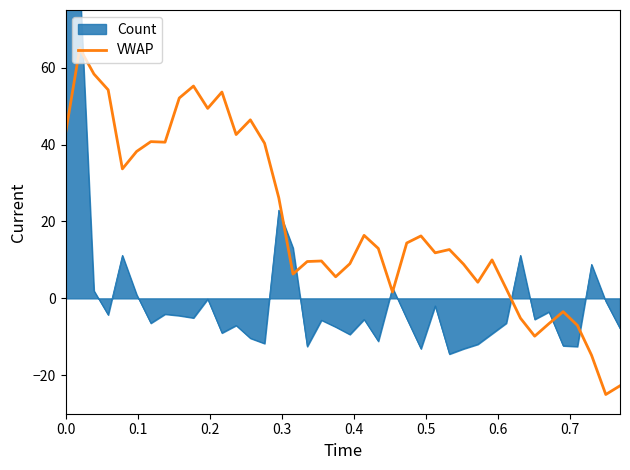

What is the lowest value of the VWAP series?

-25.0